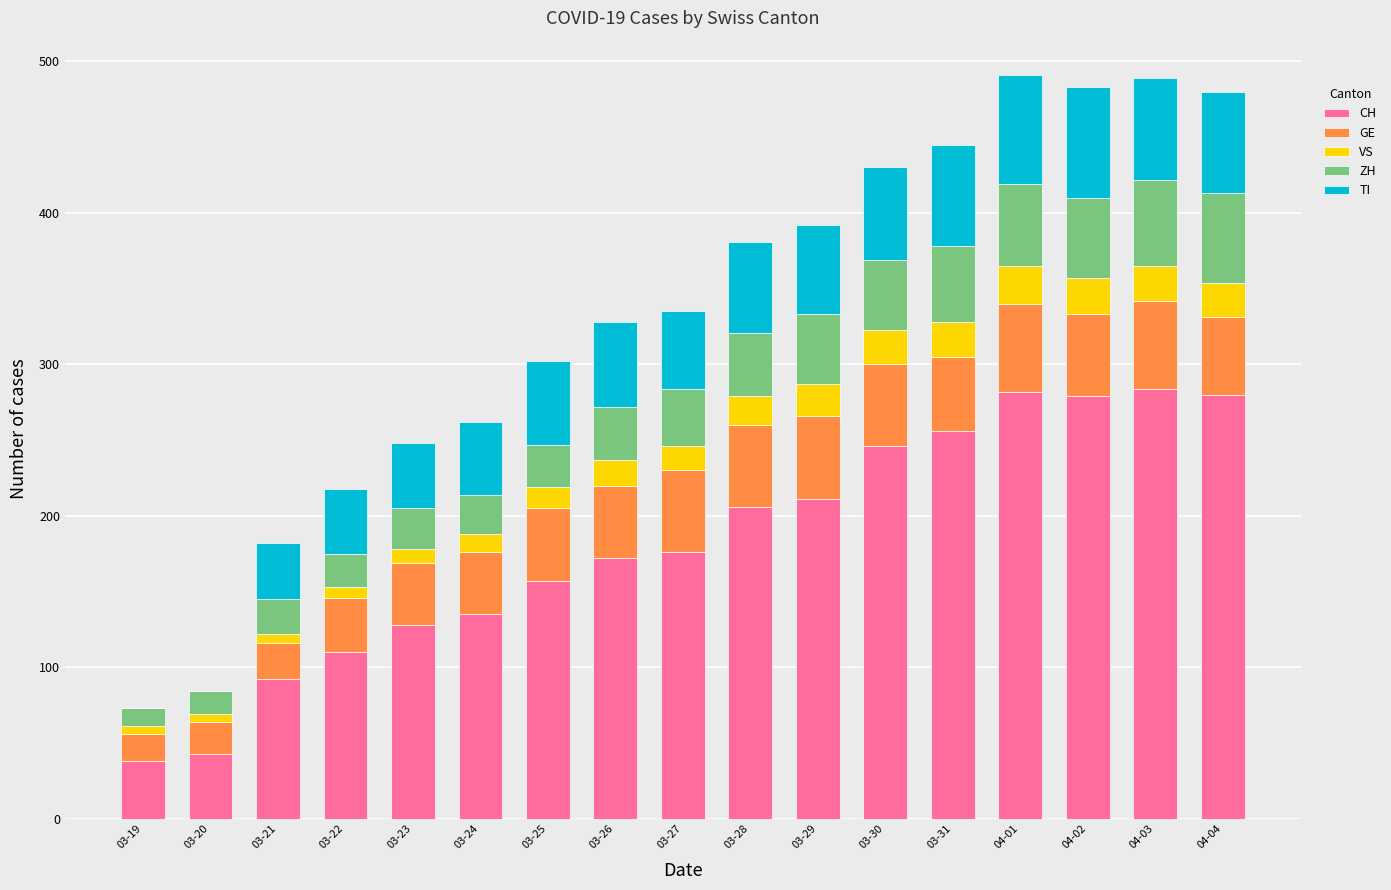

What is the maximum value for CH?

284